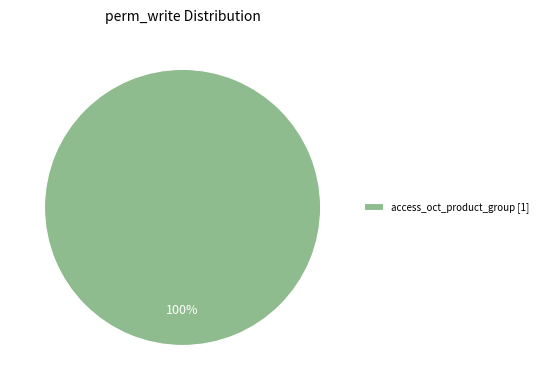

How many slices are in this pie chart?

1